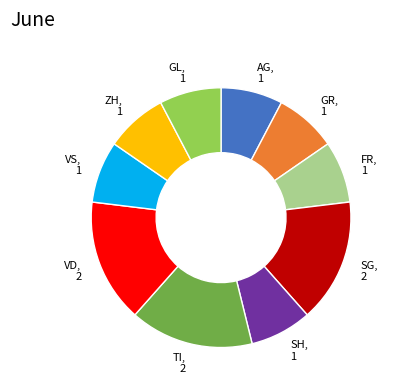

True or false: VS accounts for 1% of the total.

False